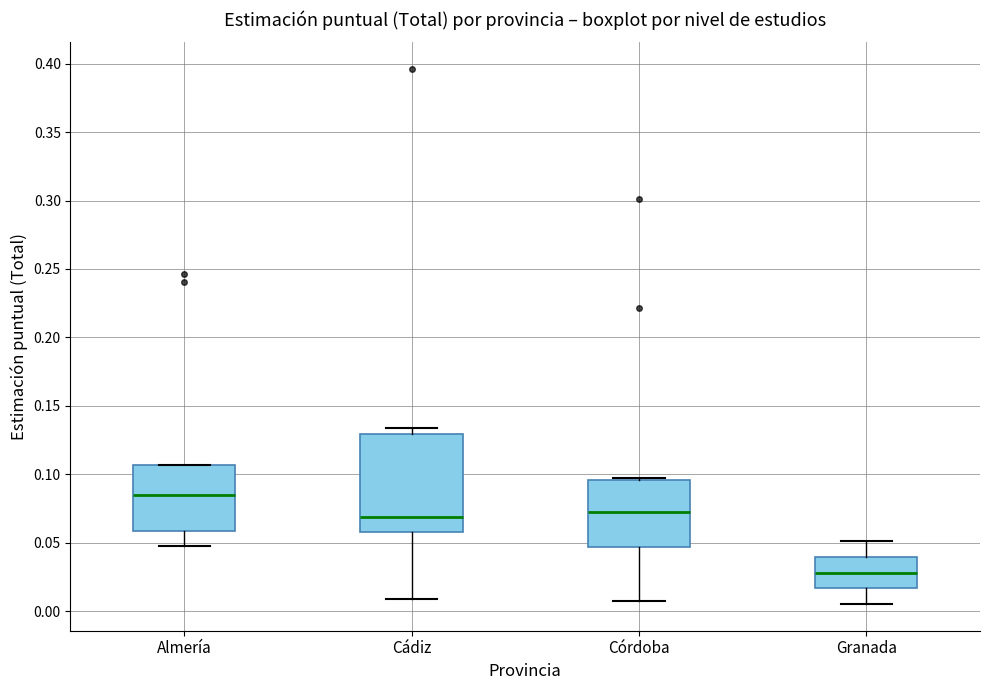

Which box has the lowest median line?

Granada